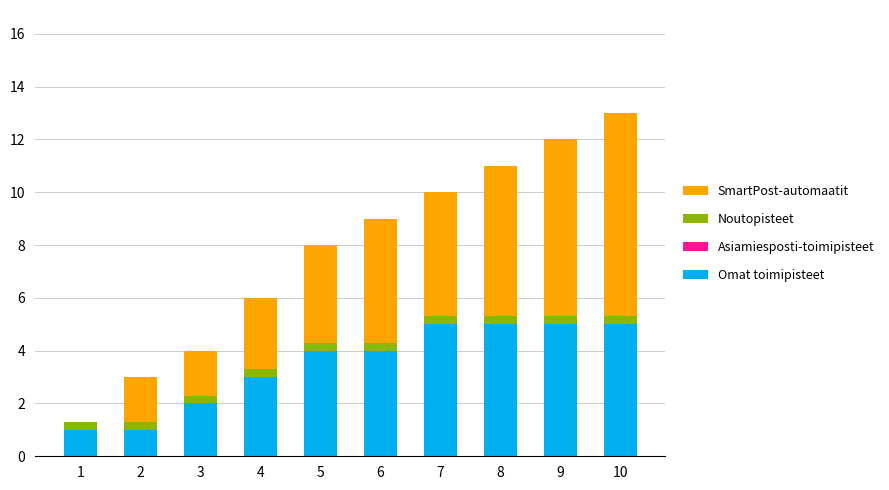

Is it true that Omat toimipisteet equals 1.0 at 1?

True